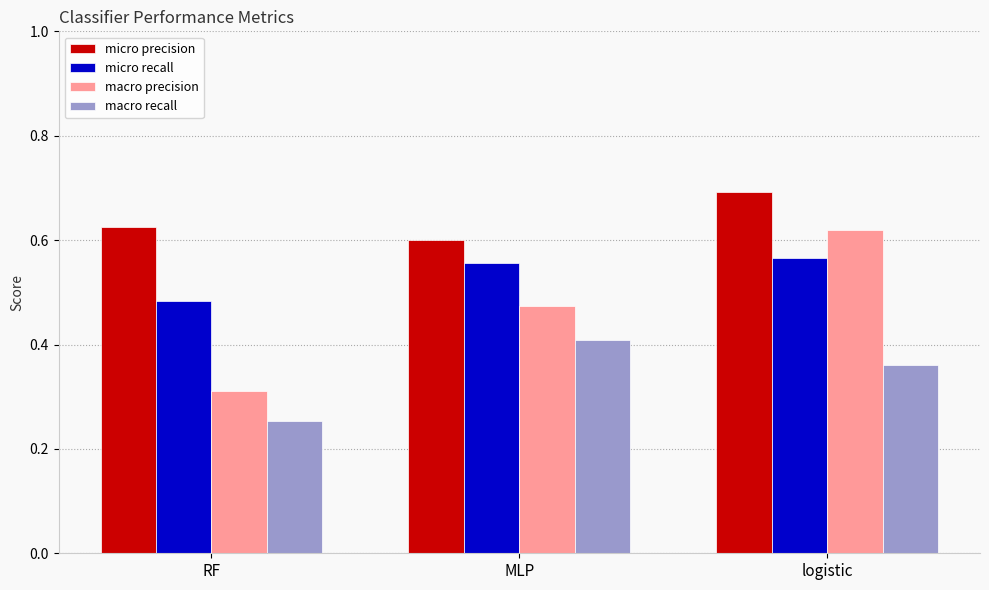

The macro precision series shows 0.6 at logistic. True or false?

True